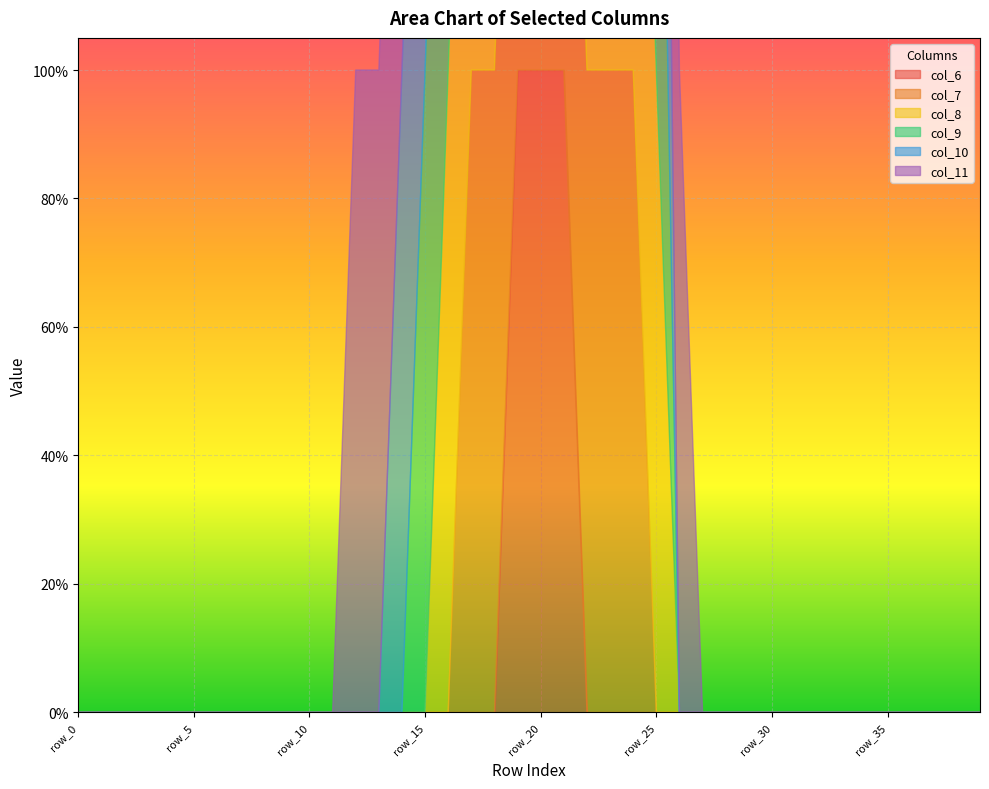

How many col_8 values are between 0 and 1?

40